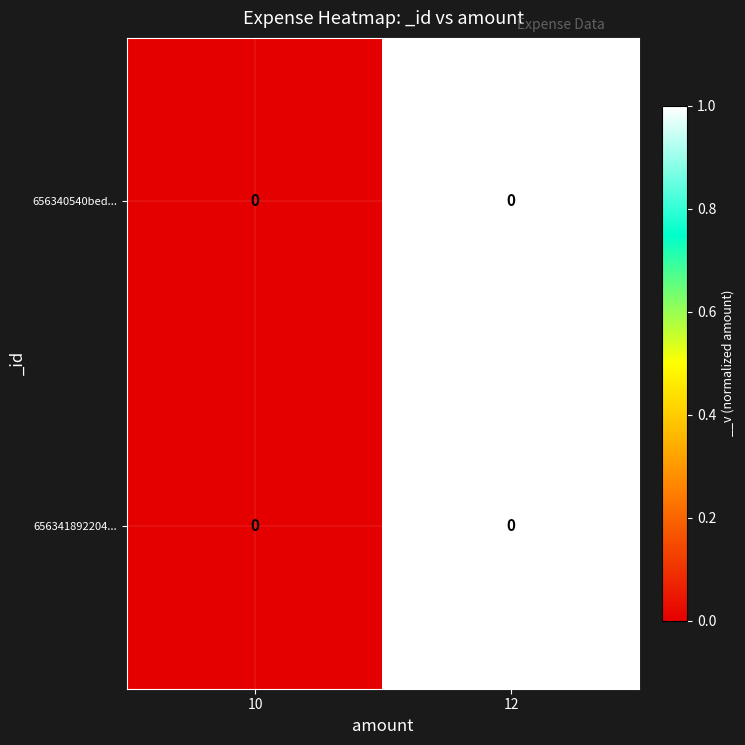

Count the number of data series in this chart.

2